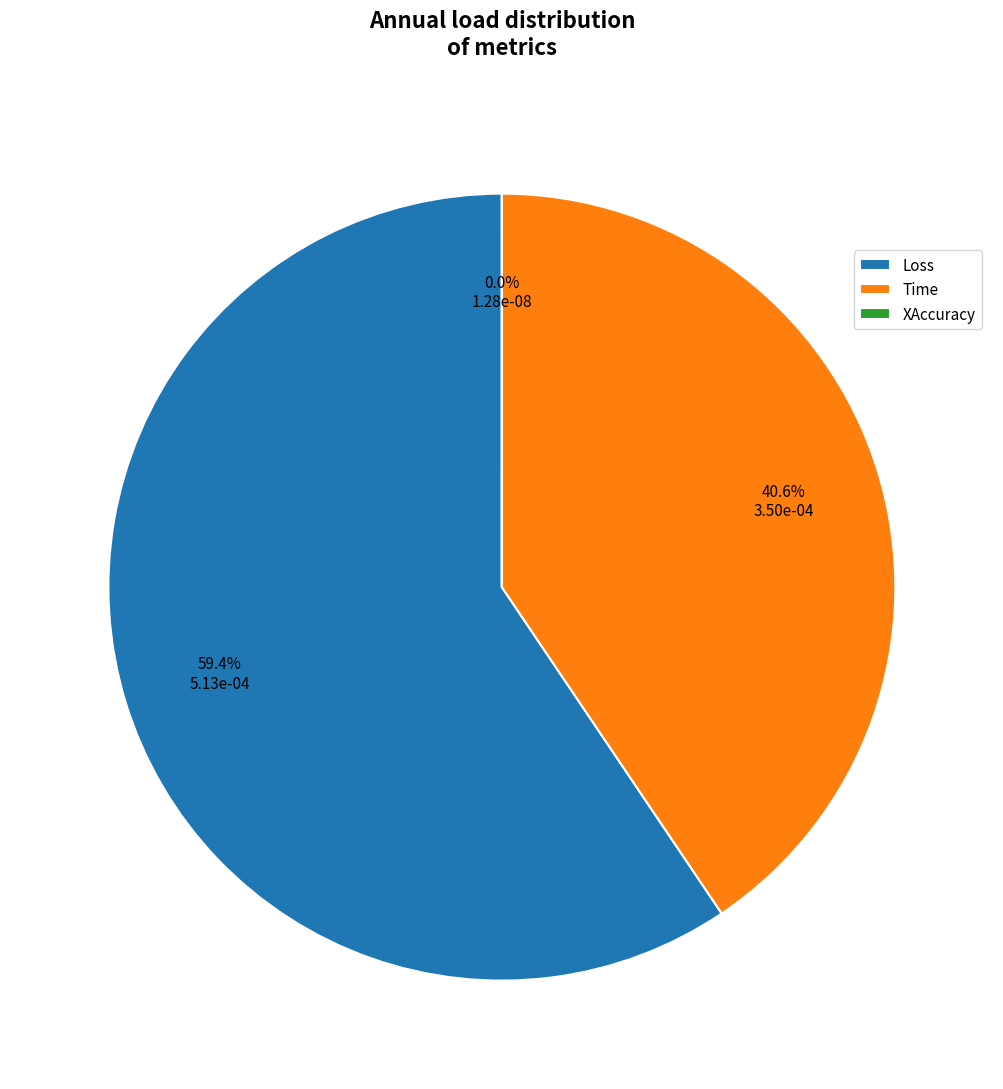

Is there any slice that represents more than half of the pie?

Yes